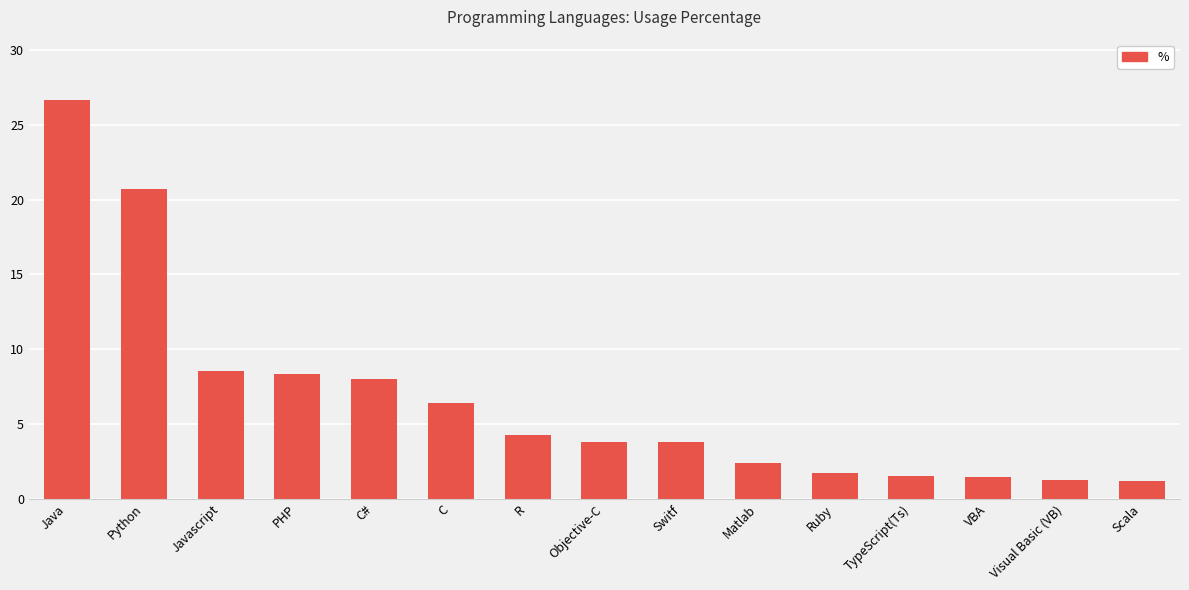

The chart shows a value of 6.4 at C. True or false?

True